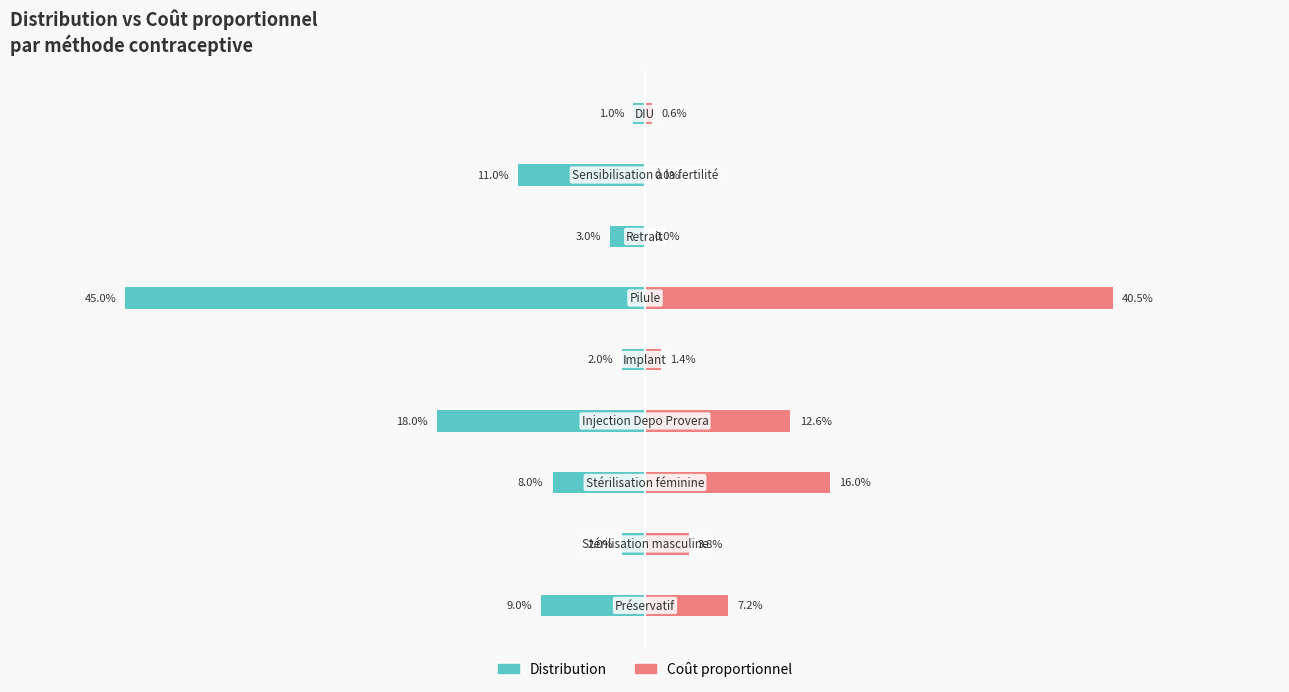

What are all the series names shown in the legend?

Distribution, Coût proportionnel